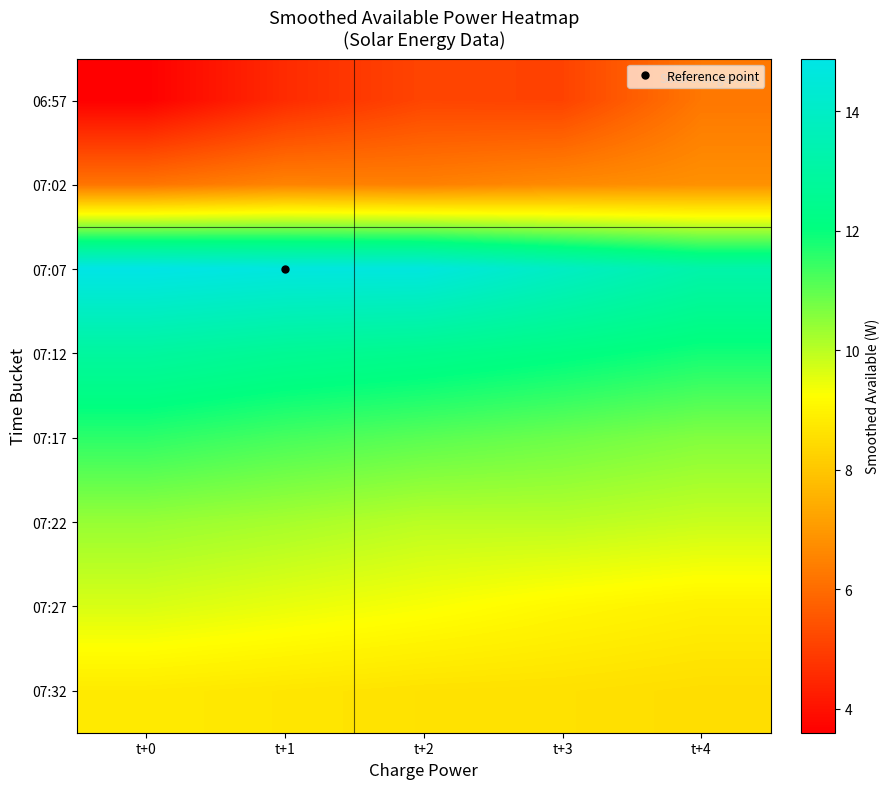

At which category is the sum across all series the highest?

t+1